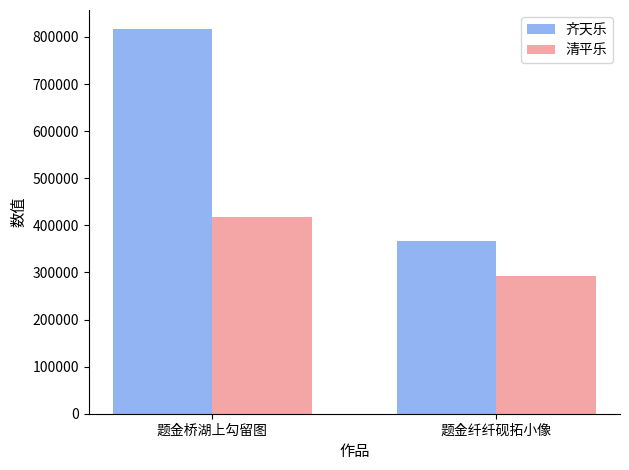

What is the difference between the maximum and minimum values in the 齐天乐 series?

450404